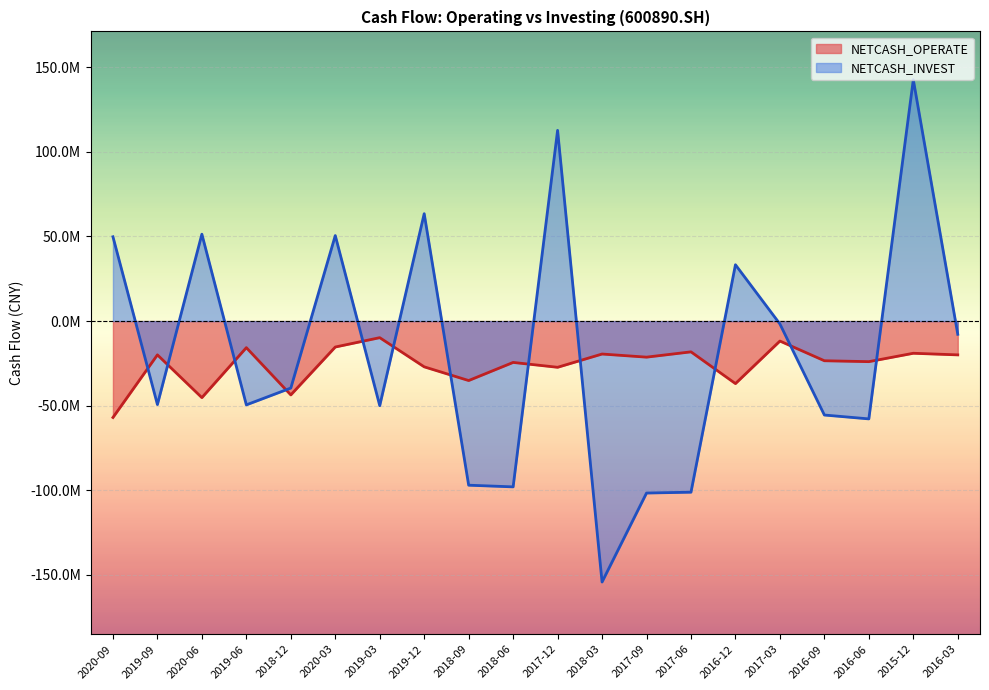

At which category is the sum across all series the highest?

2015-12